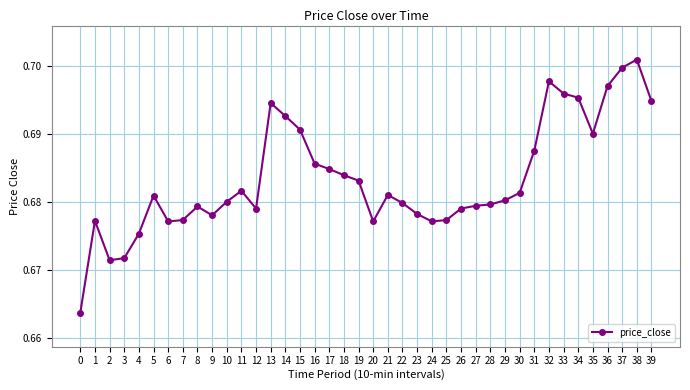

What is the sum of the values at 8 and 24?

1.4